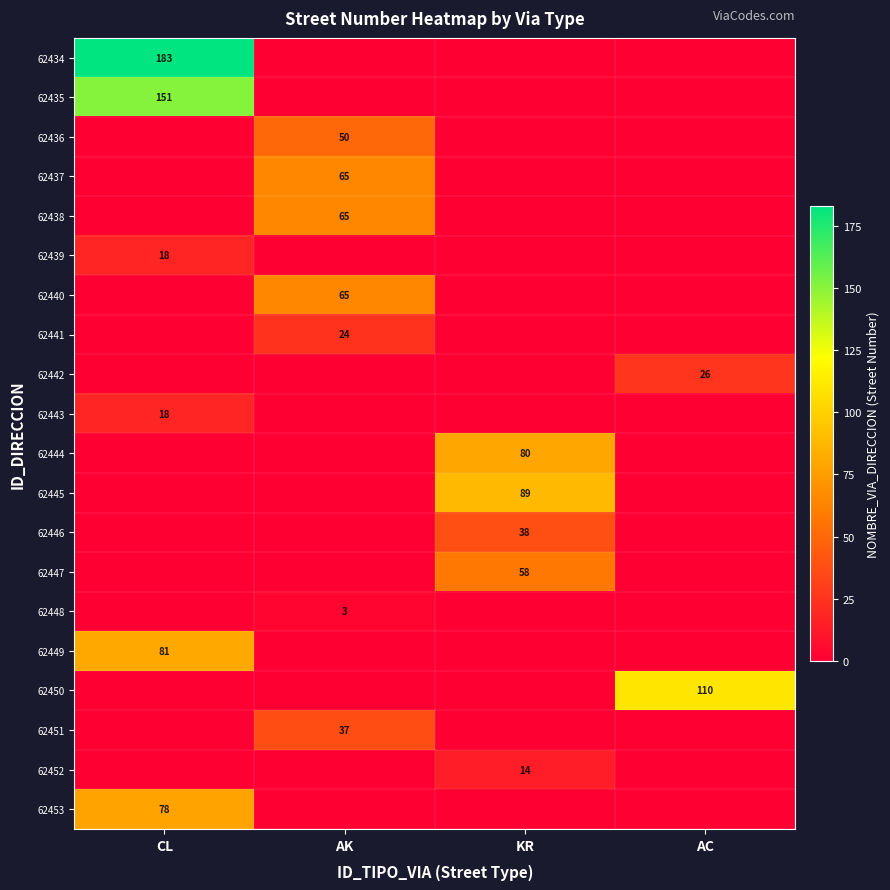

Which series has the largest range (max minus min)?

62434